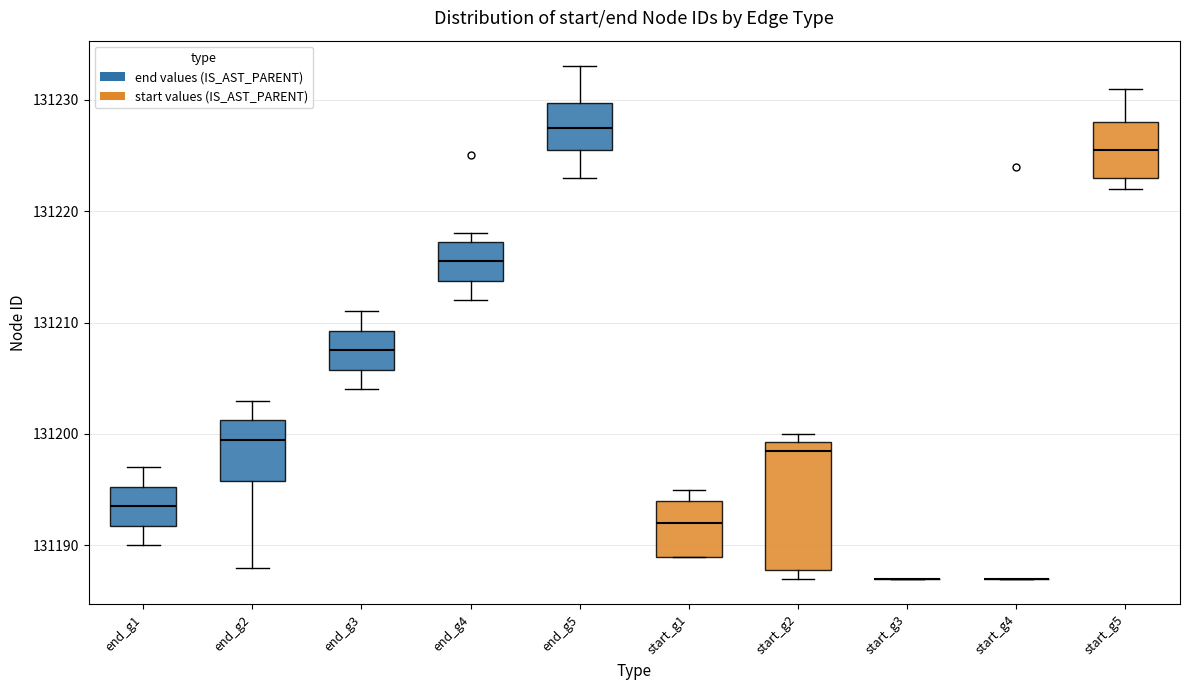

Which box is the tallest, from its lower edge to its upper edge?

start_g2